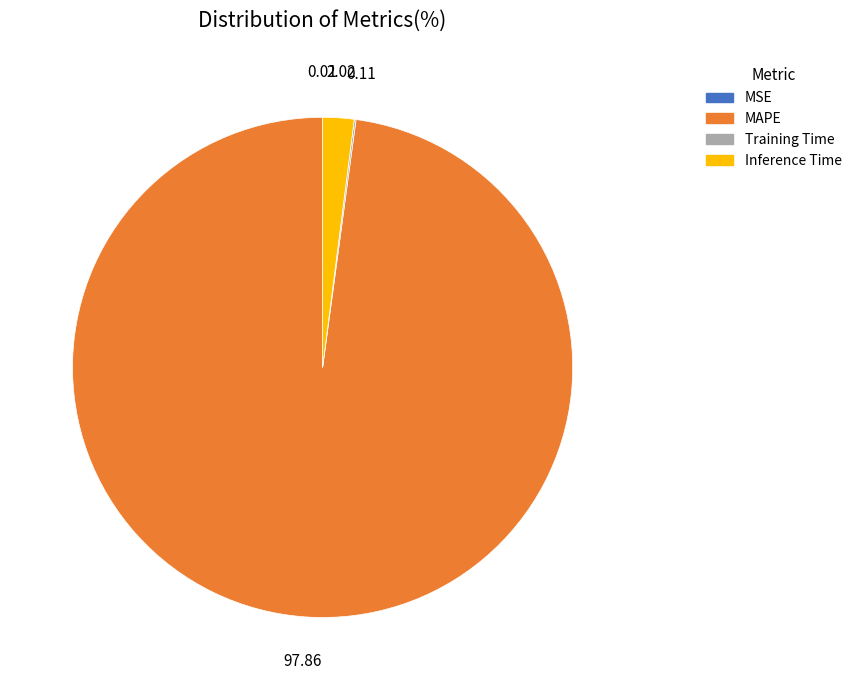

The MAPE slice represents 98% of the pie. True or false?

True